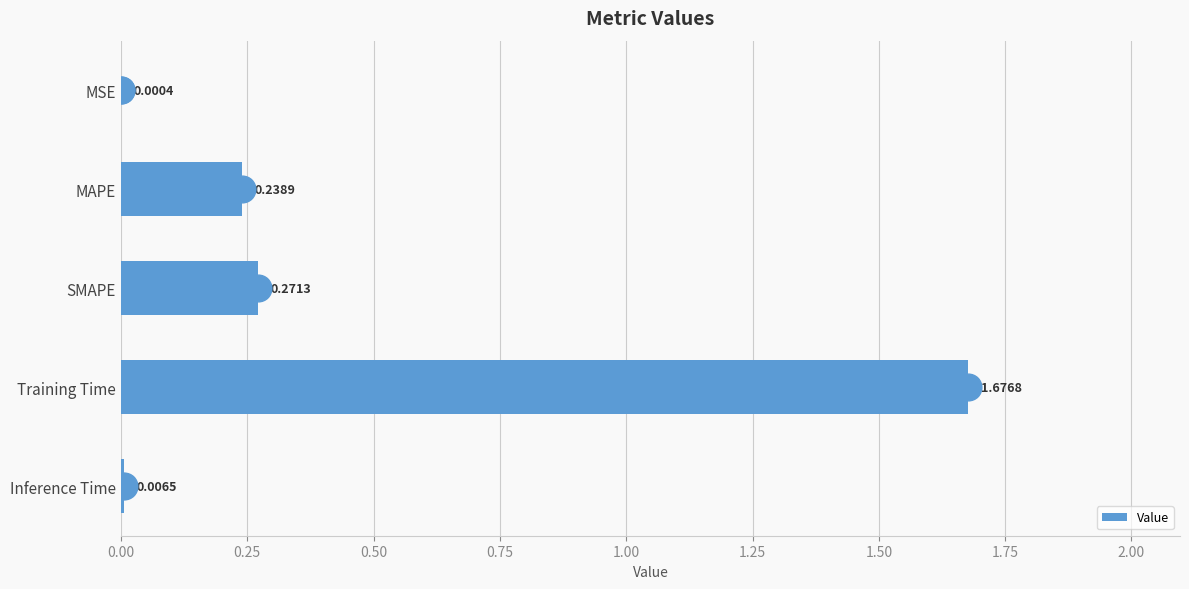

Between MAPE and Training Time, which is larger?

Training Time